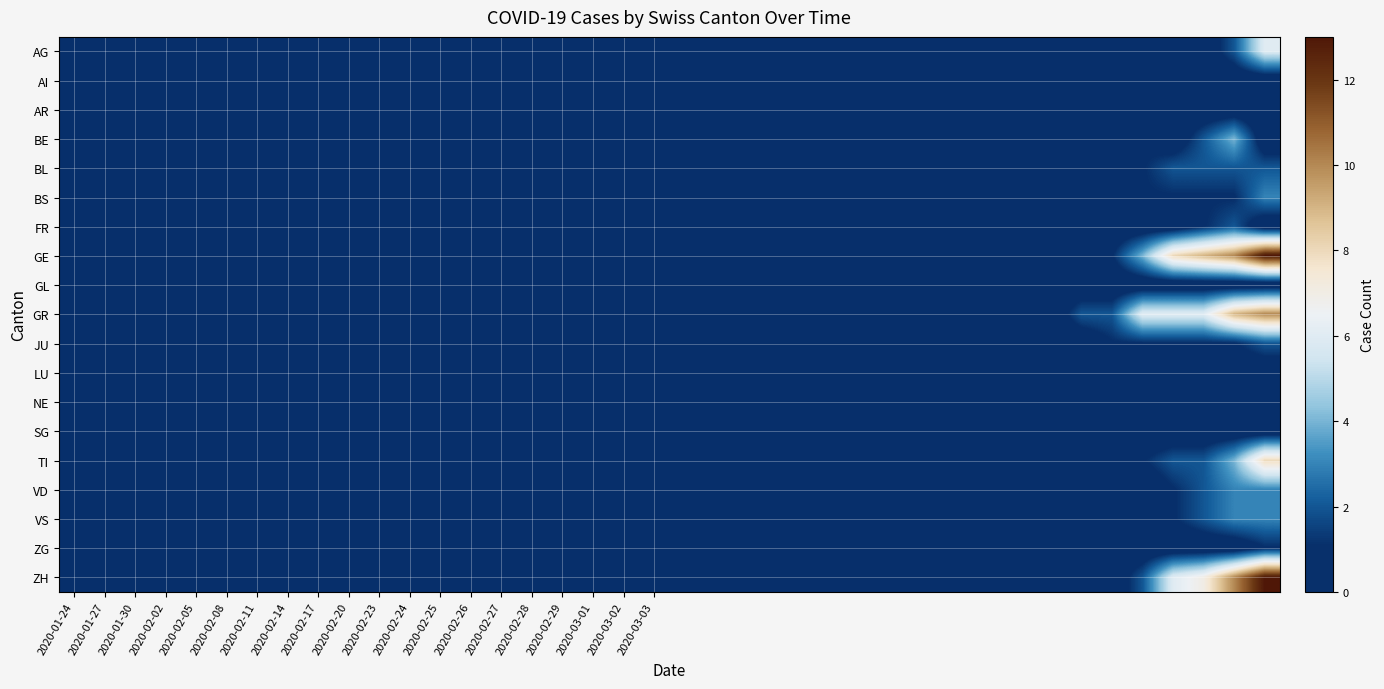

At which category is the sum across all series the highest?

39